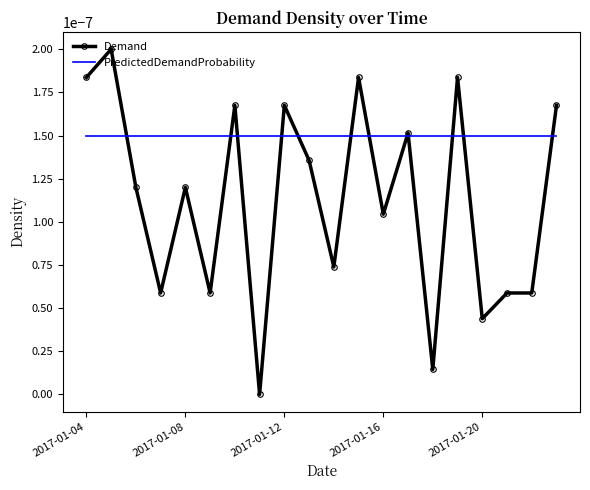

Which series has the largest total across all categories?

PredictedDemandProbability